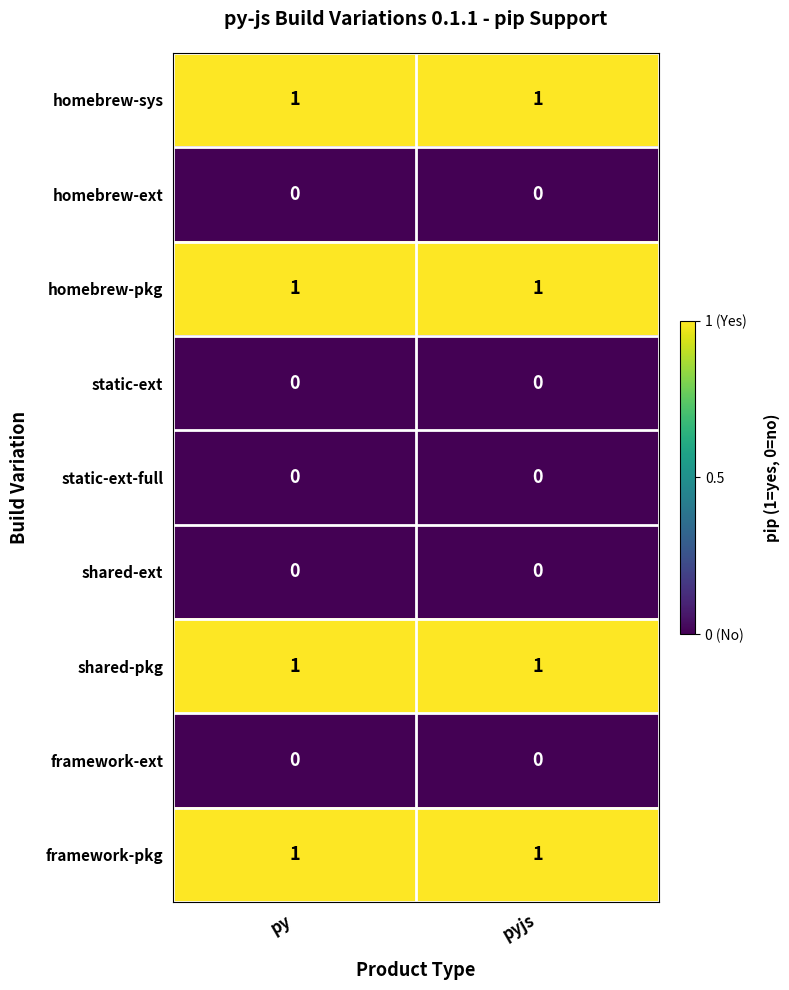

What is the total value across all series at pyjs?

4